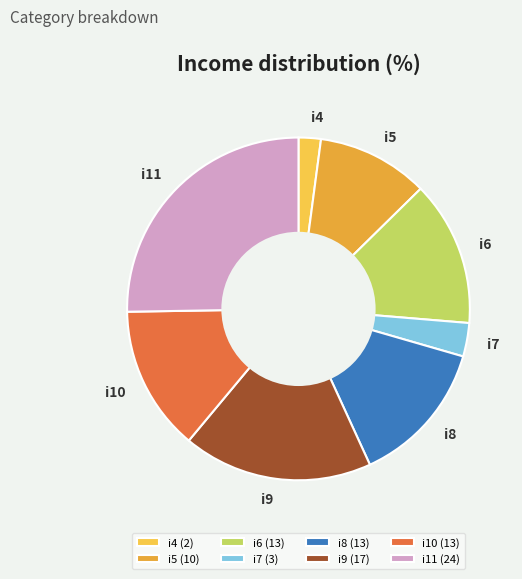

Does i6 account for over 50% of the chart?

No